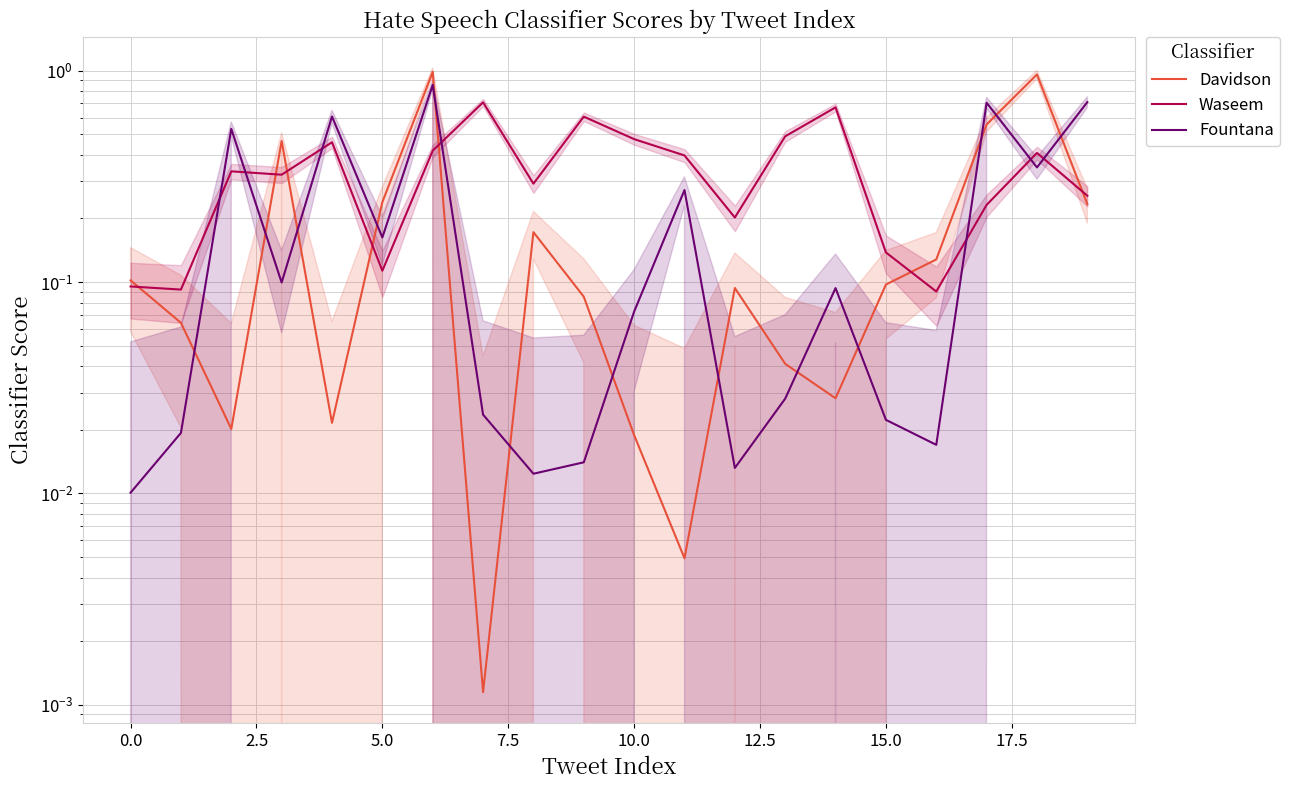

In Davidson, how many points are higher than both neighbors (excluding endpoints)?

5